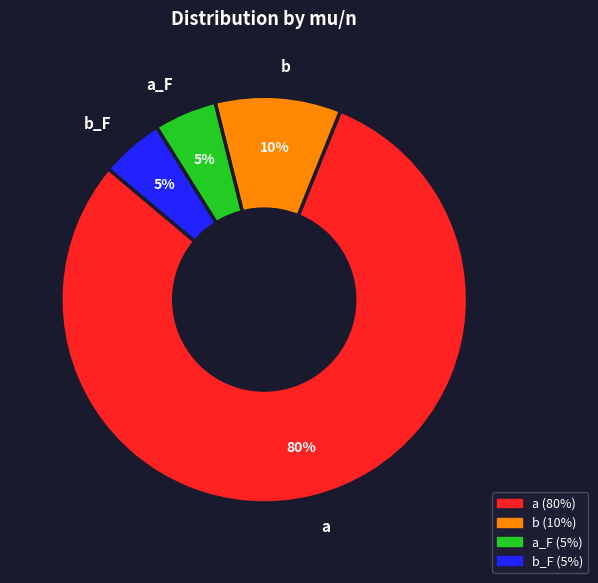

True or false: b accounts for 10% of the total.

True